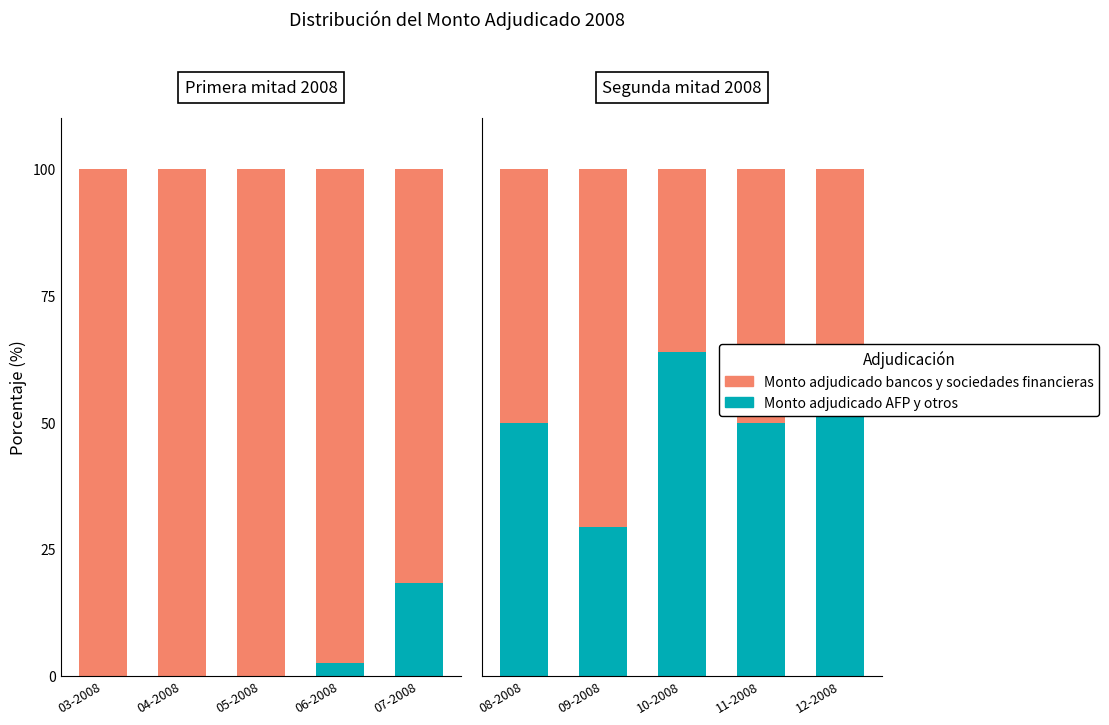

True or false: Monto adjudicado bancos y sociedades financieras has a value of 24.3 at 11-2008.

False